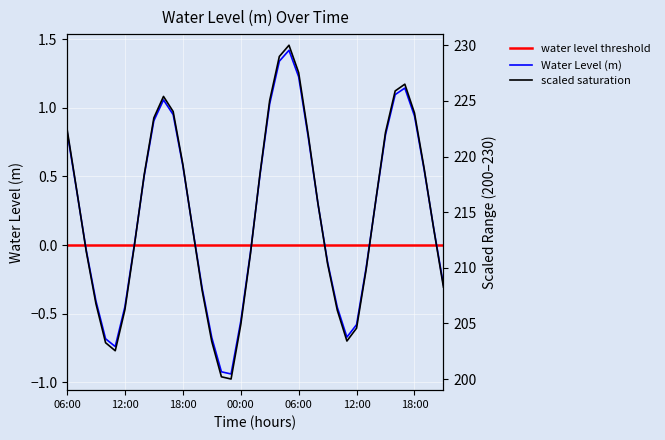

How many points are higher than both their immediate neighbors (excluding endpoints)?

3